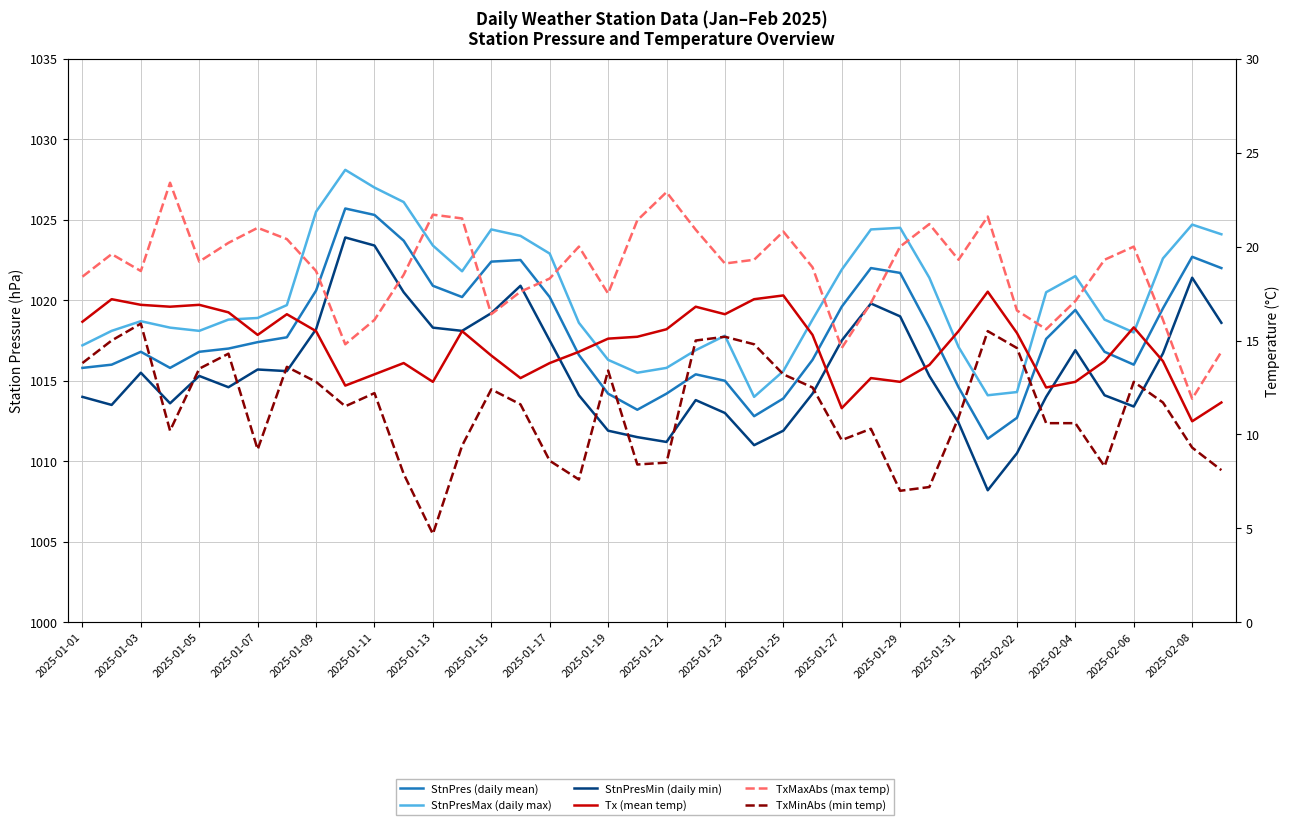

Is this an area chart (filled region under the line)?

No